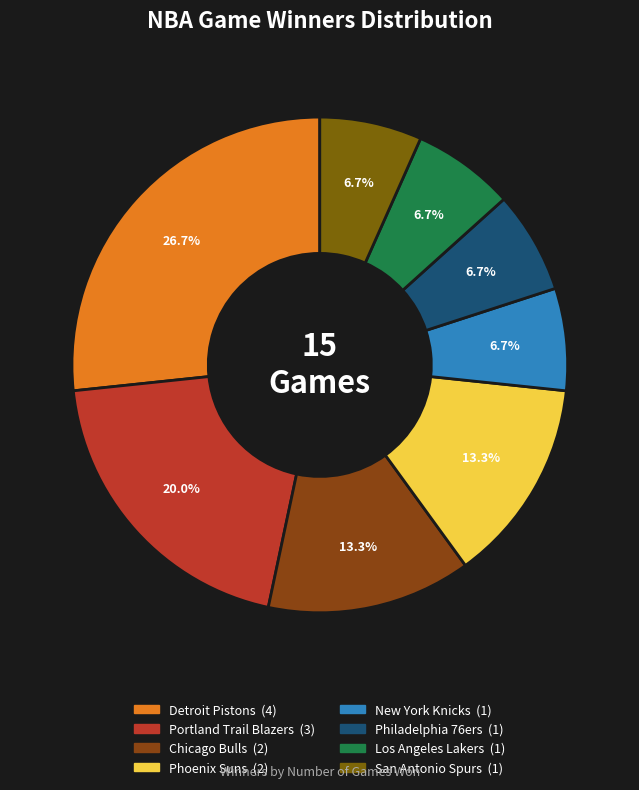

True or false: San Antonio Spurs accounts for 7% of the total.

True